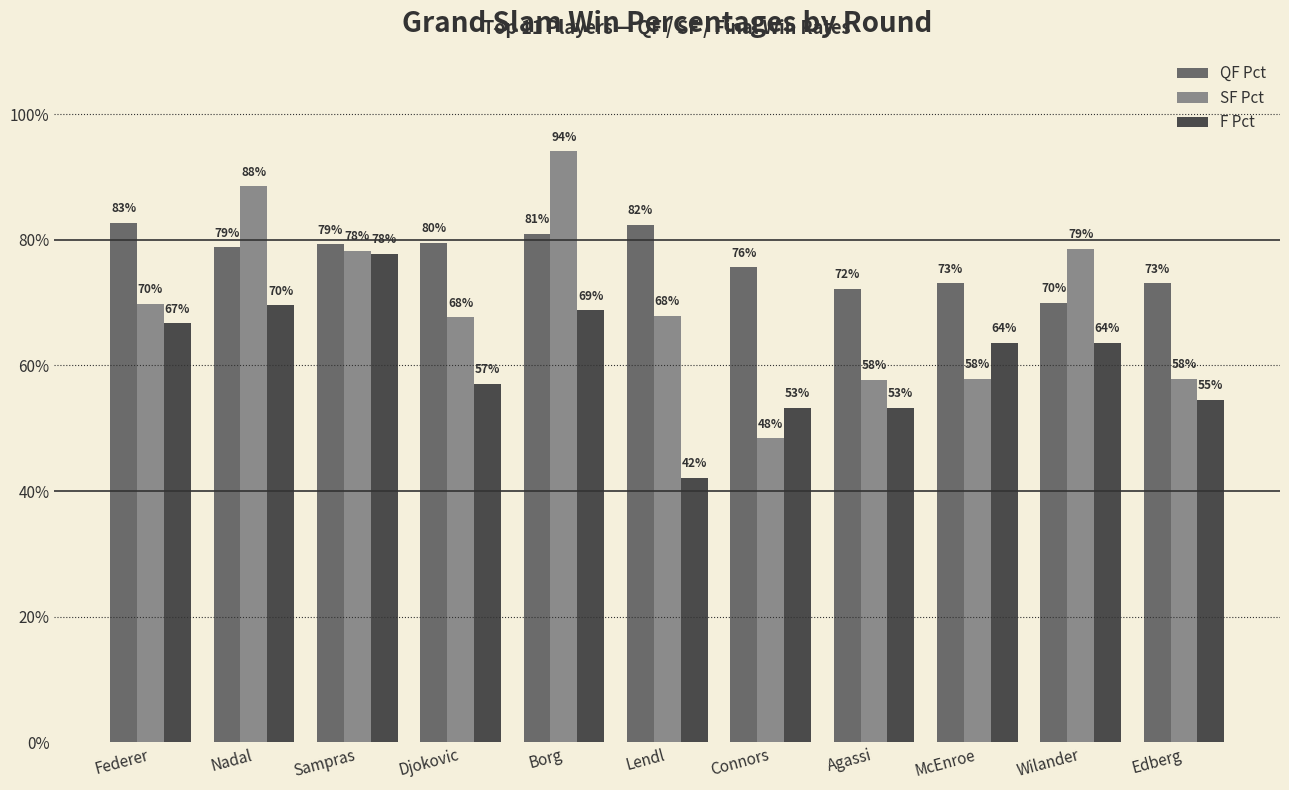

Is it true that SF Pct equals 1.3 at Borg?

False